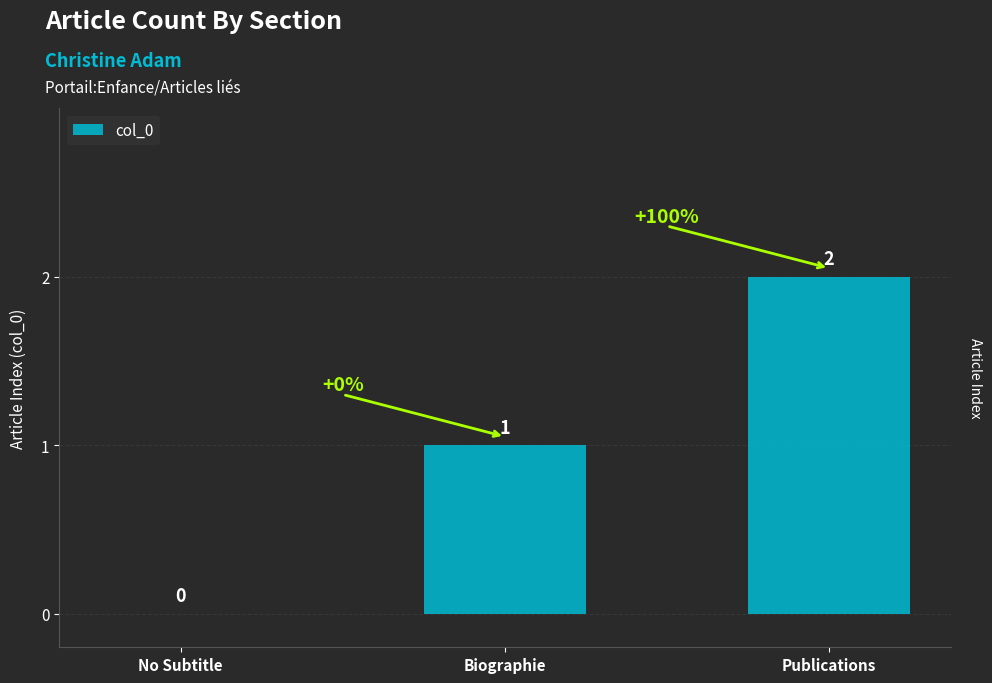

Reading left to right, list all the values displayed in this chart.

0	1	2